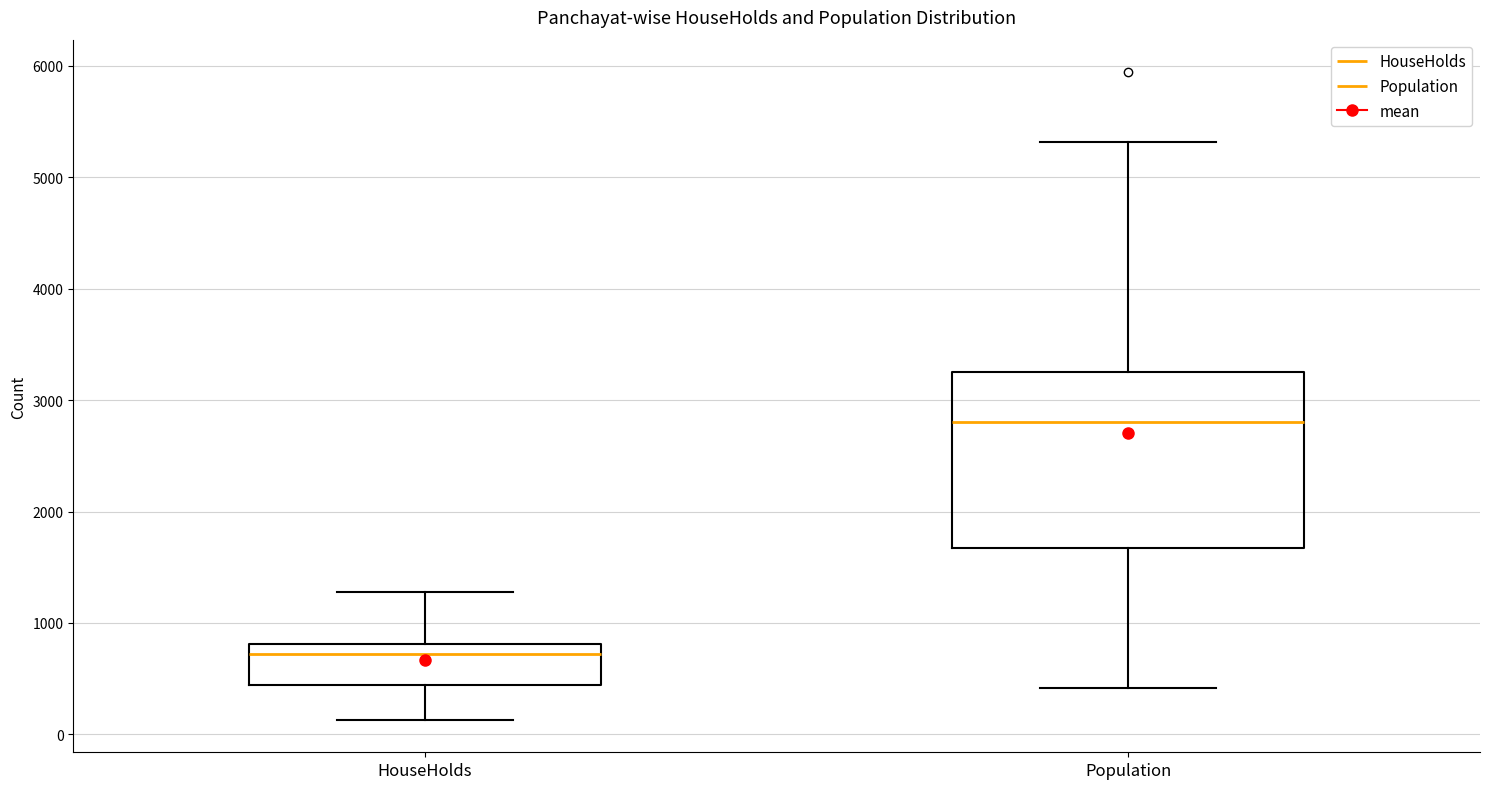

Comparing the boxes themselves (not the whiskers), which one is the tallest?

Population